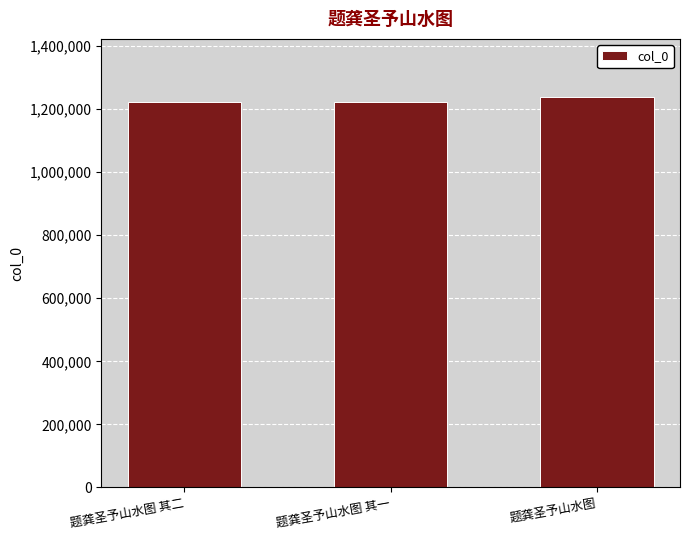

Read the value at 题龚圣予山水图.

1236965